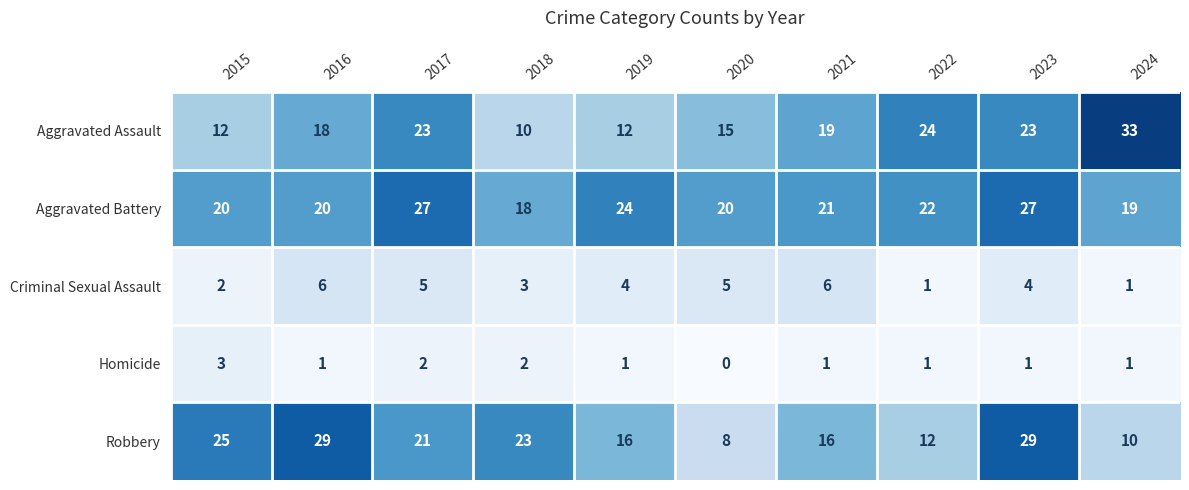

List the series in order of their peak value, highest first.

Aggravated Assault, Robbery, Aggravated Battery, Criminal Sexual Assault, Homicide